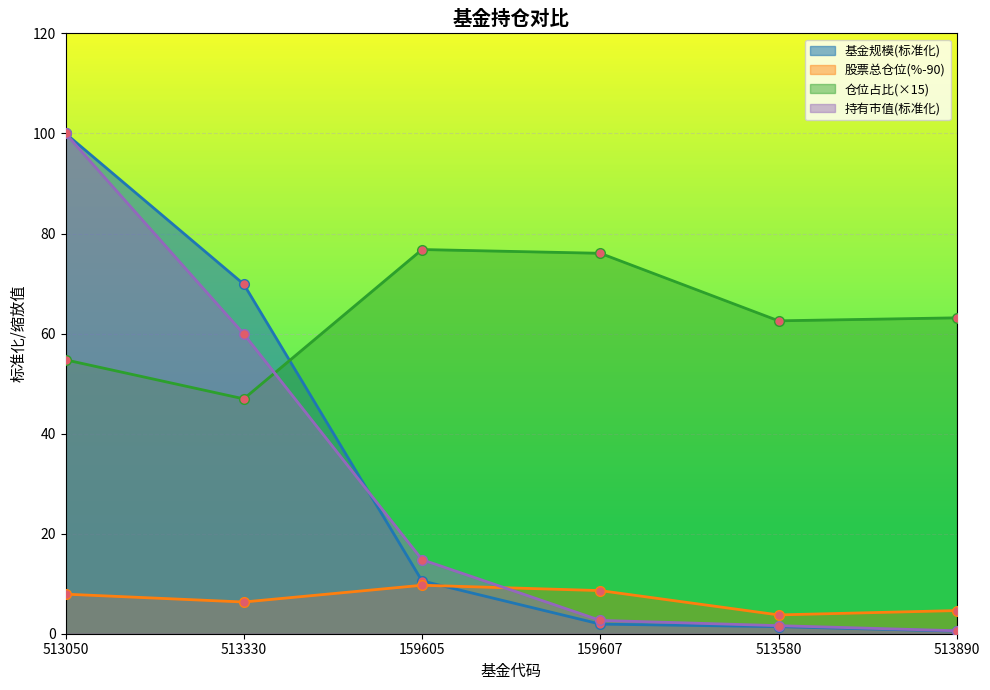

Reading left to right, transcribe all the data shown in this chart.

基金规模: 513050=100.0	513330=69.9	159605=10.6	159607=1.9	513580=1.4	513890=0.5
股票总仓位: 513050=7.9	513330=6.3	159605=9.7	159607=8.6	513580=3.8	513890=4.6
仓位占比: 513050=54.8	513330=46.9	159605=76.8	159607=76.1	513580=62.5	513890=63.1
持有市值(亿元): 513050=100.0	513330=59.9	159605=14.8	159607=2.7	513580=1.6	513890=0.6